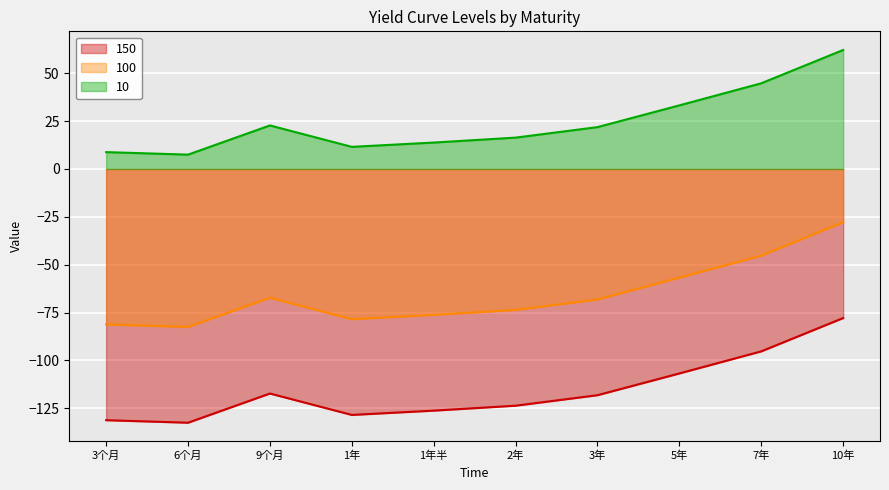

Which series changed the most between 1年 and 10年?

100